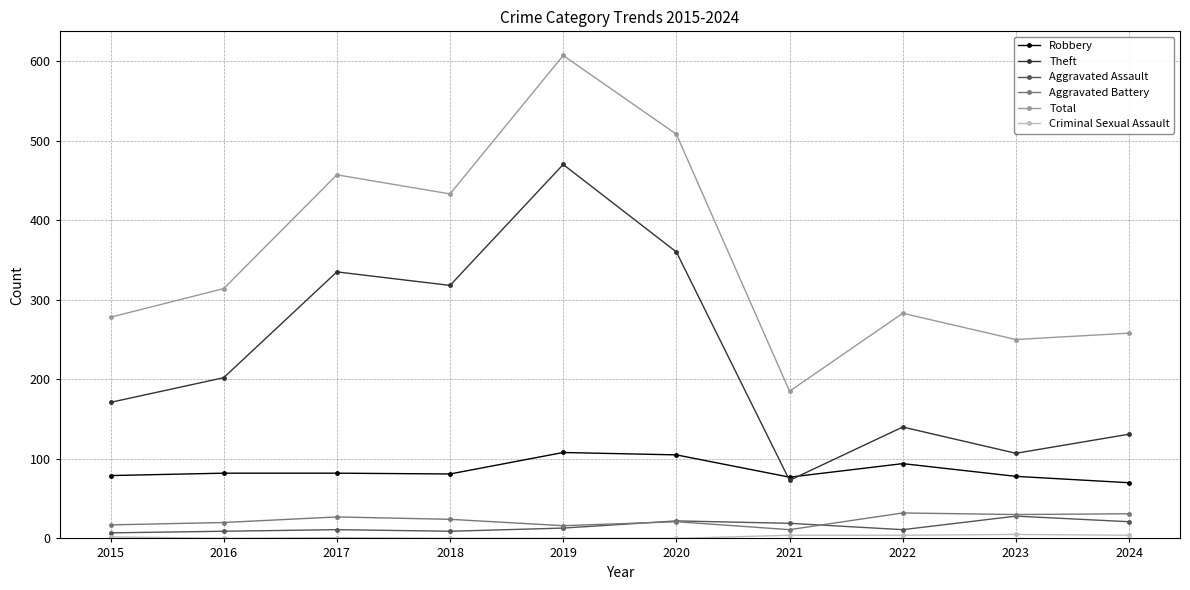

What is the minimum value for Aggravated Battery?

11